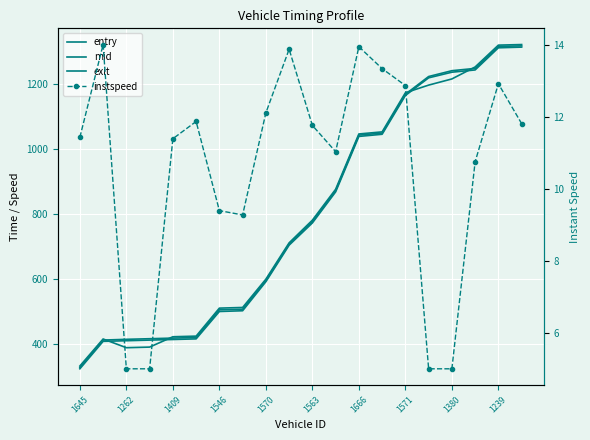

True or false: instspeed and mid cross at least once.

False